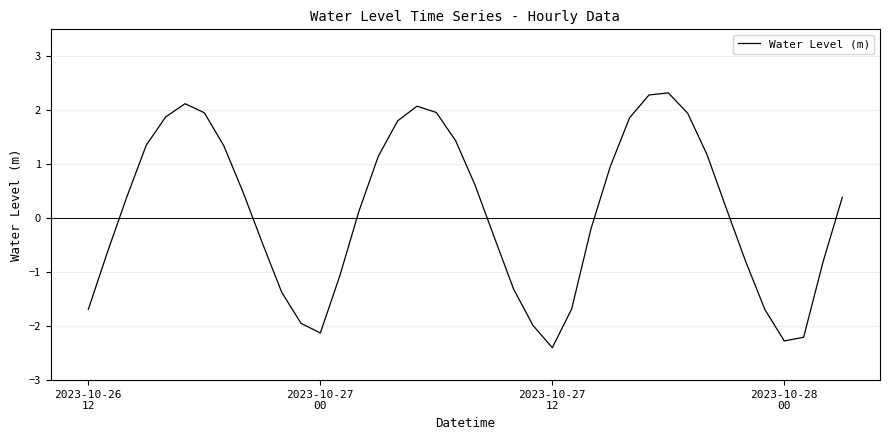

What is the smallest value displayed?

-2.4